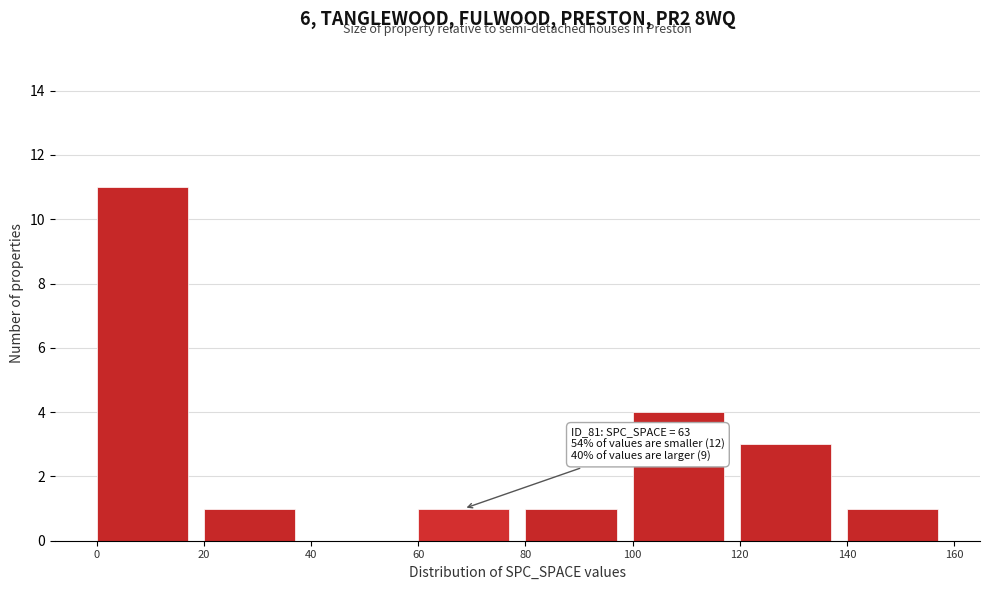

Over which range of the x-axis is the bar tallest?

0 to 20